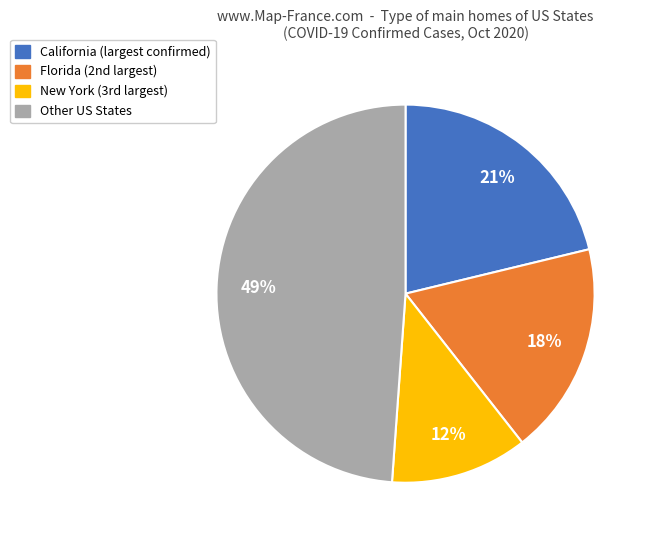

Count the number of slices in the pie.

4